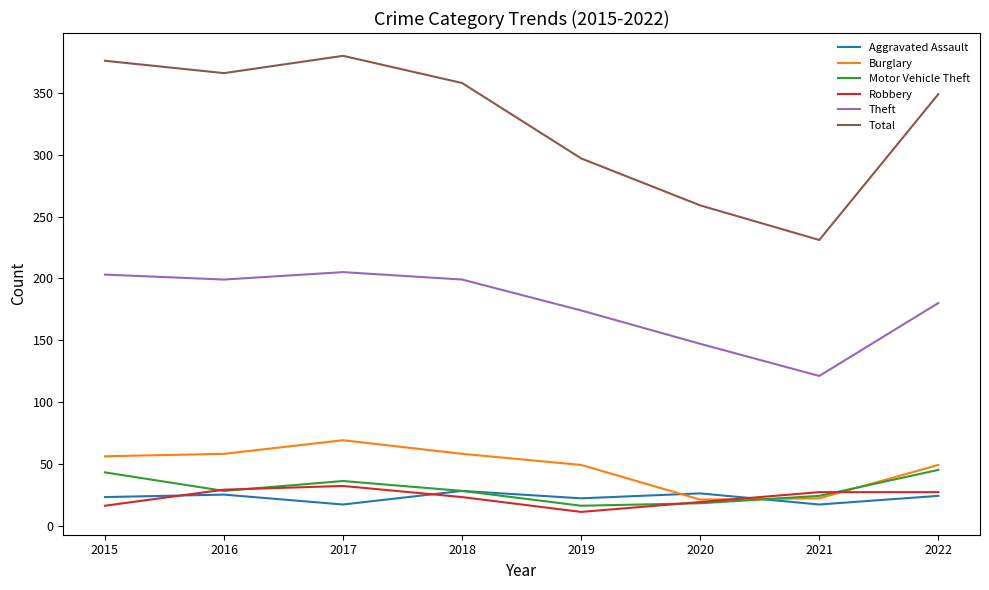

Which series has the largest range (max minus min)?

Total